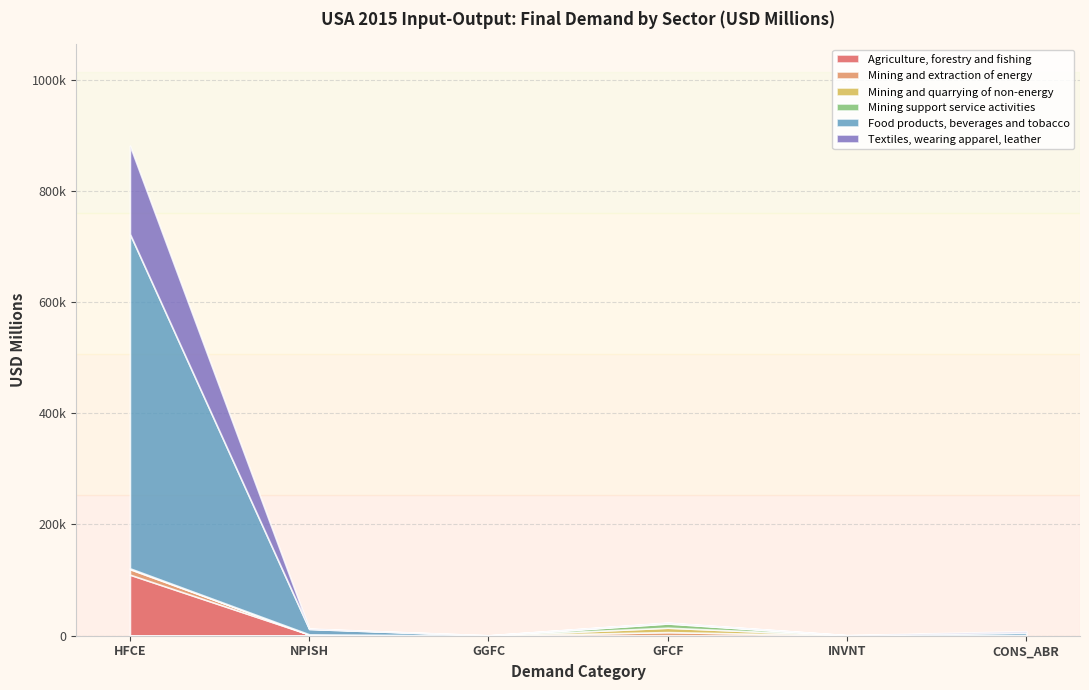

Reading right to left, what are all the values shown in this chart?

Agriculture, forestry and fishing: 1165.6	-143.5	633.4	71.0	2166.8	109689.9
Mining and extraction of energy: 63.2	371.0	5733.6	10.4	120.0	9940.1
Mining and quarrying of non-energy: 16.5	56.9	7905.1	6.5	1.5	1205.7
Mining support service activities: 4.6	24.9	7591.1	0.3	0.6	180.1
Food products, beverages and tobacco: 4374.2	227.1	983.8	367.5	9711.3	601442.9
Textiles, wearing apparel, leather: 2363.9	111.9	582.3	39.3	685.7	158748.2